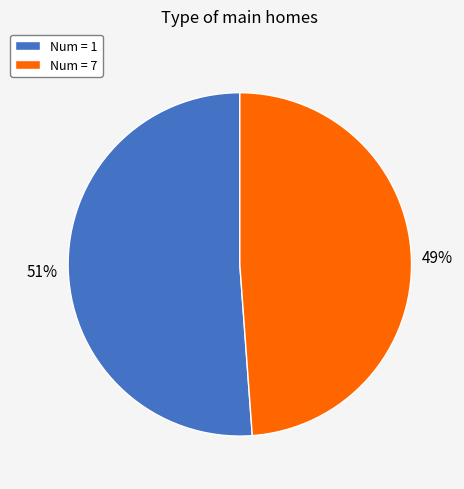

Is it true that Num = 1 is 51% of the pie?

True